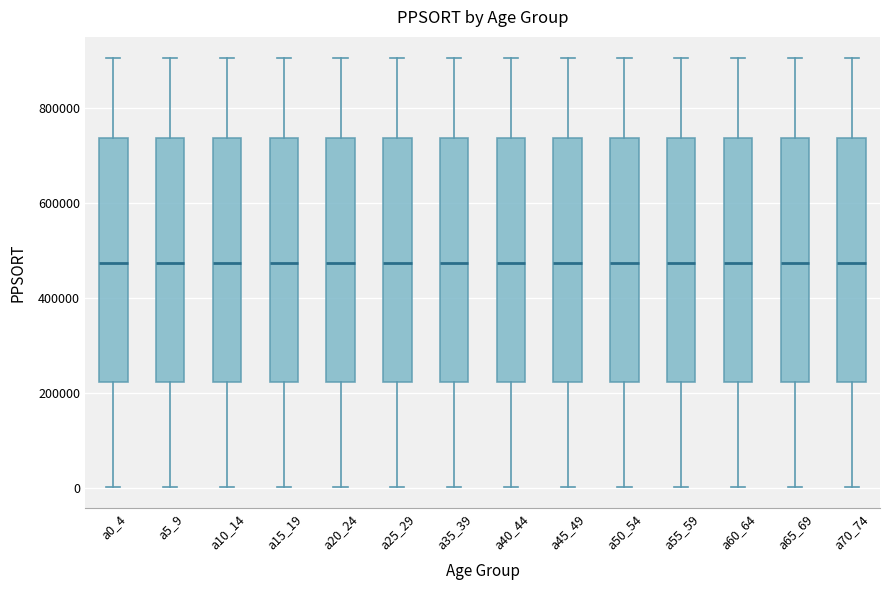

Reading left to right, transcribe this box plot: for each box, give where its median line is, the range the box spans, and where its two whiskers end, as read against the y-axis. The values are not printed on the chart, so give them approximately, as read against the axis.

a0_4: median 480000, box 220000 to 740000, whiskers 0 to 900000
a5_9: median 480000, box 220000 to 740000, whiskers 0 to 900000
a10_14: median 480000, box 220000 to 740000, whiskers 0 to 900000
a15_19: median 480000, box 220000 to 740000, whiskers 0 to 900000
a20_24: median 480000, box 220000 to 740000, whiskers 0 to 900000
a25_29: median 480000, box 220000 to 740000, whiskers 0 to 900000
a35_39: median 480000, box 220000 to 740000, whiskers 0 to 900000
a40_44: median 480000, box 220000 to 740000, whiskers 0 to 900000
a45_49: median 480000, box 220000 to 740000, whiskers 0 to 900000
a50_54: median 480000, box 220000 to 740000, whiskers 0 to 900000
a55_59: median 480000, box 220000 to 740000, whiskers 0 to 900000
a60_64: median 480000, box 220000 to 740000, whiskers 0 to 900000
a65_69: median 480000, box 220000 to 740000, whiskers 0 to 900000
a70_74: median 480000, box 220000 to 740000, whiskers 0 to 900000